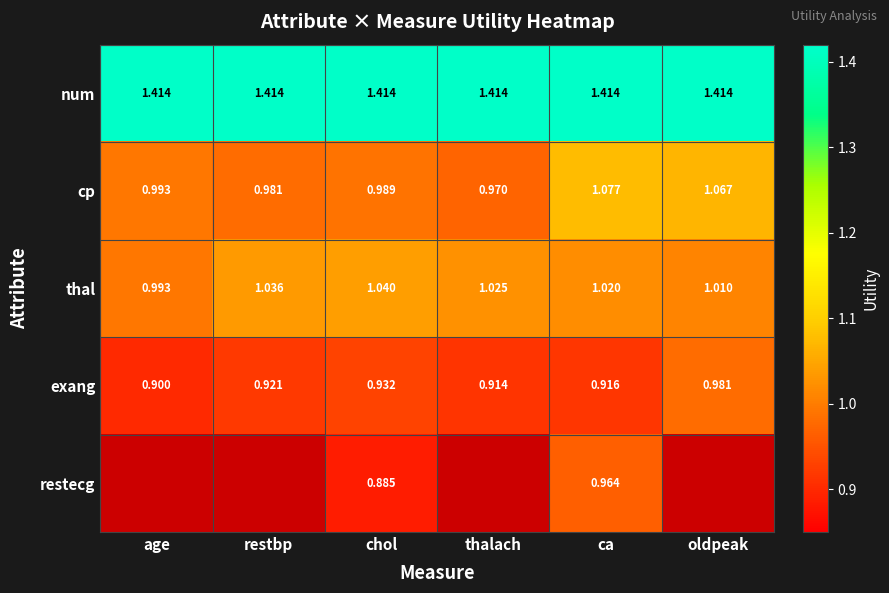

Which category has the lowest value across all series?

chol